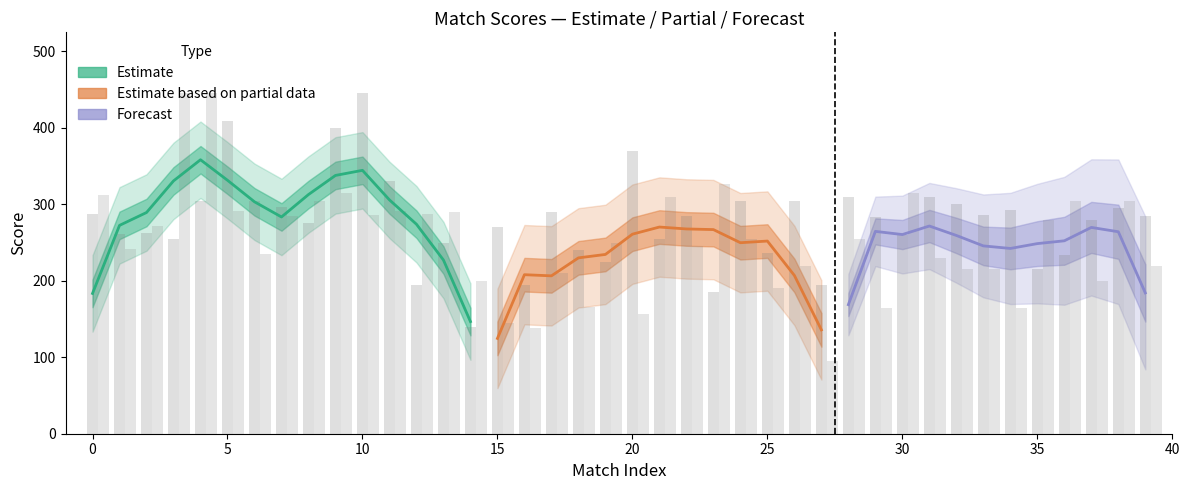

Reading left to right, list all the values displayed in this chart.

col_7: 287	261	262	255	305	409	304	296	276	400	445	330	195	250	140	270	195	290	240	224	370	255	285	185	305	236	305	195	310	283	260	310	300	286	293	215	234	280	295	285
col_8: 312	241	272	445	445	291	235	285	305	315	286	291	288	290	200	145	138	210	166	250	157	310	245	327	255	191	220	95	255	165	315	230	215	215	165	280	305	200	305	220